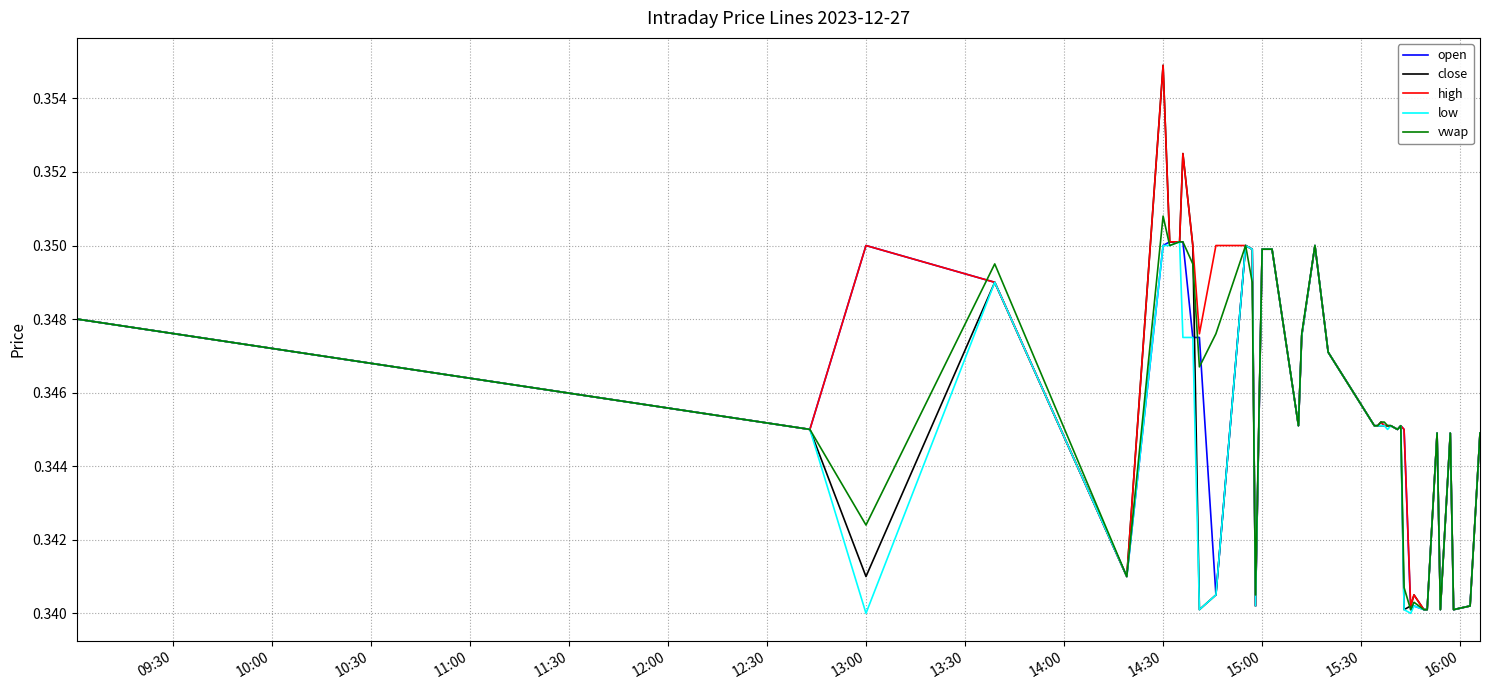

Which label corresponds to the largest value in the chart?

14:30